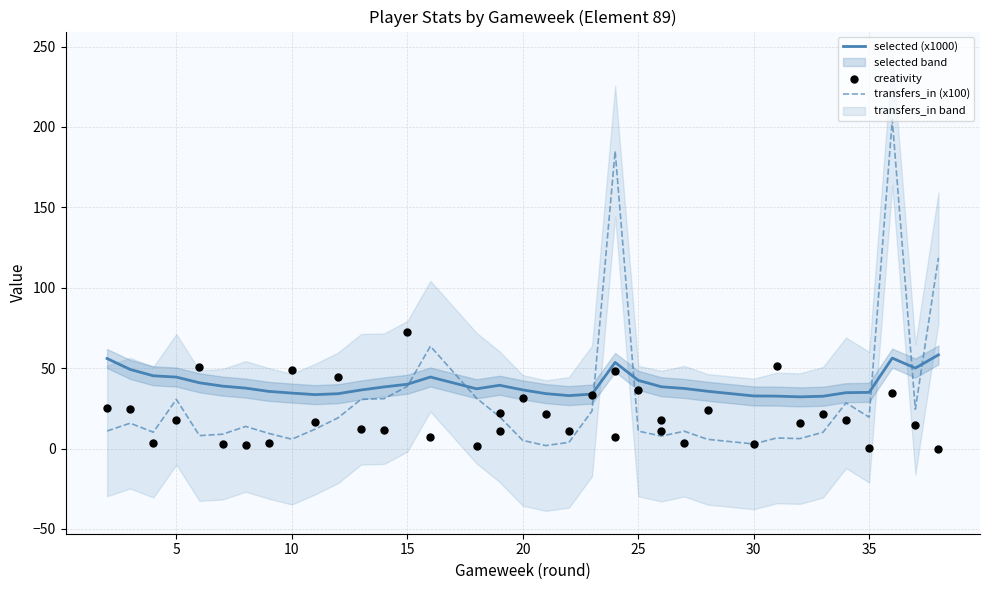

Which series has the widest spread of Y values?

transfers_in (x100)